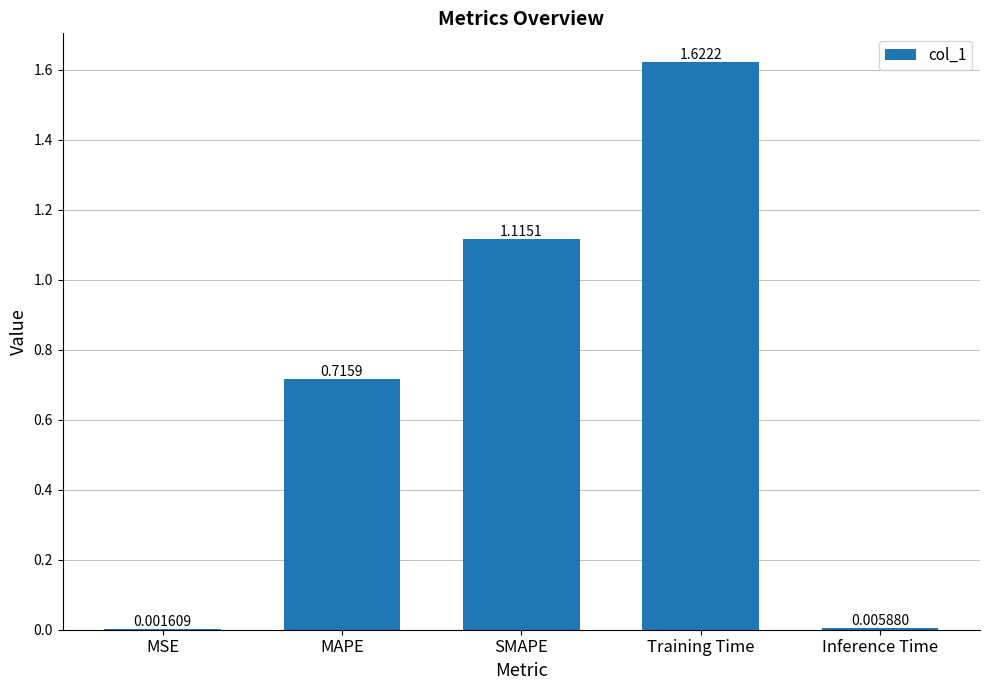

Where is the data nearest to the value 0?

MSE